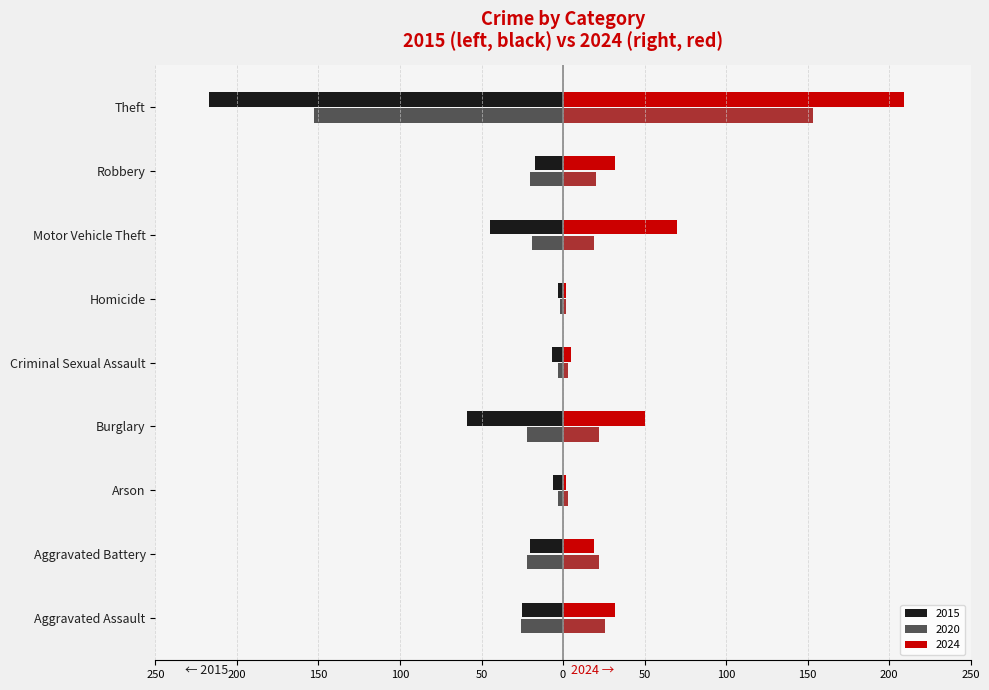

What is the value of the 2nd bar from the left?

22